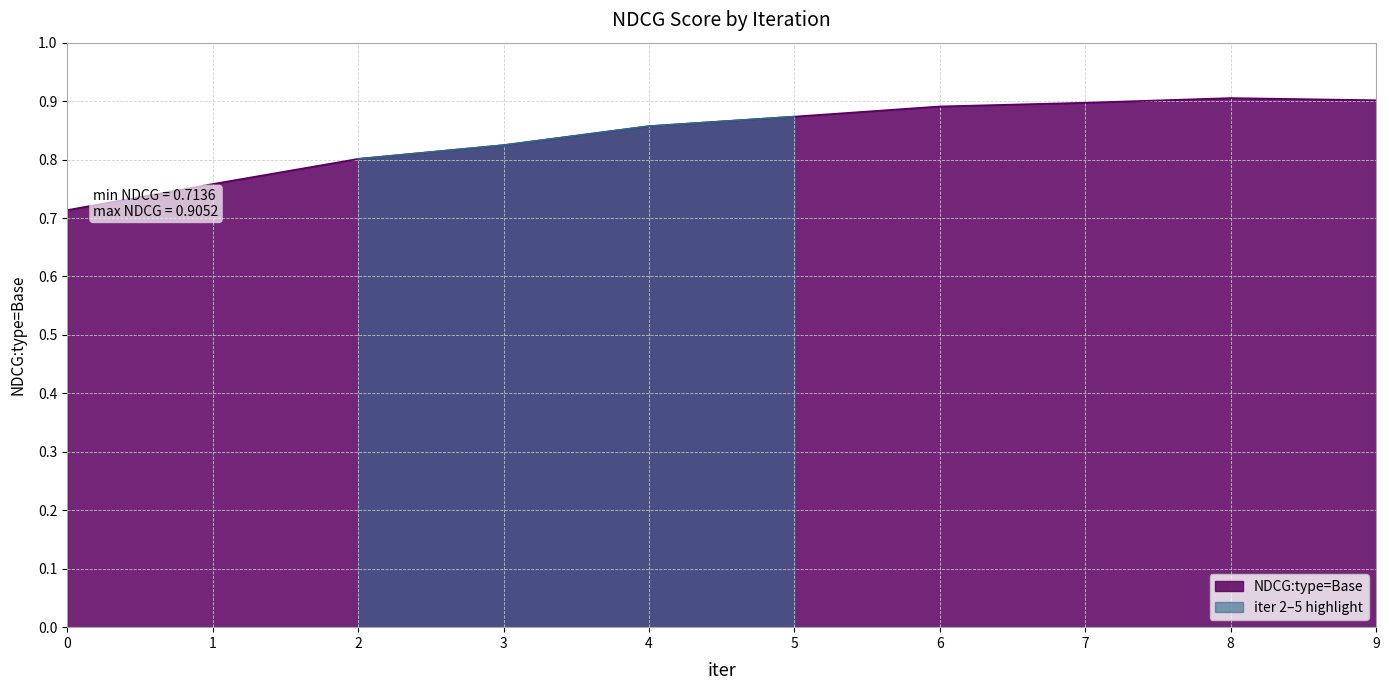

Which label corresponds to the largest value in the chart?

8